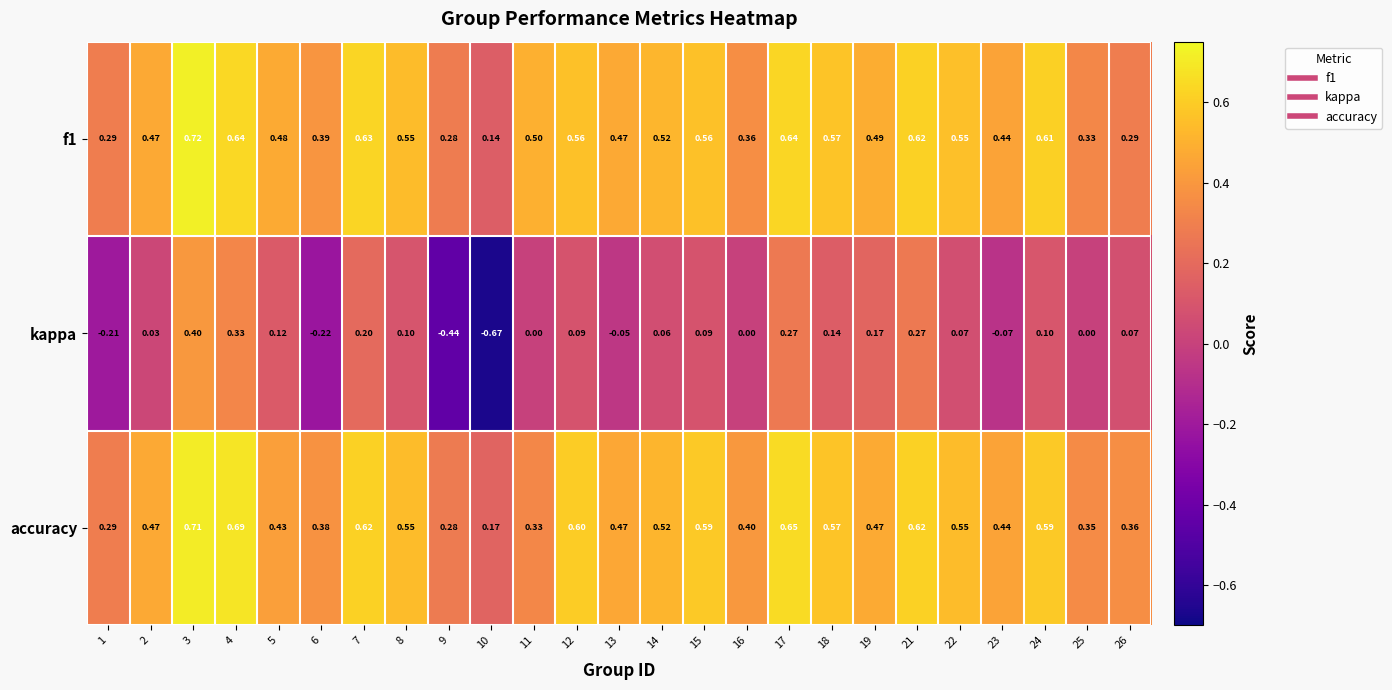

What is the total value across all series at 3?

1.8